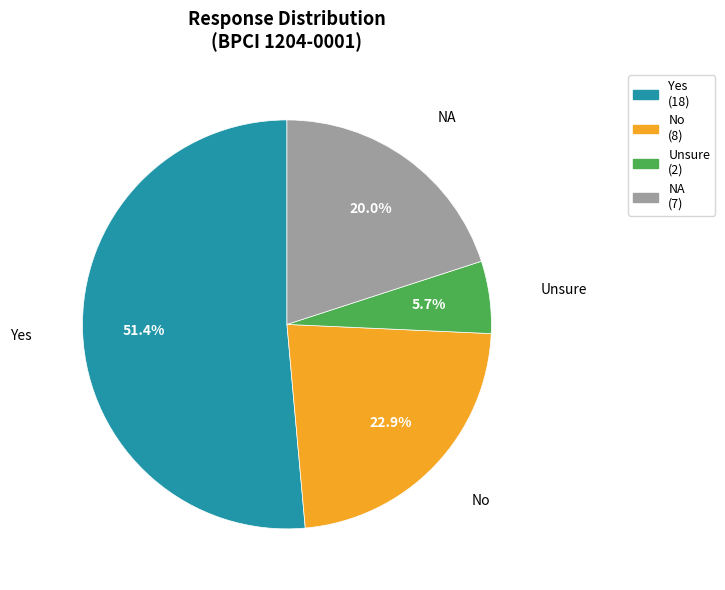

Does Unsure account for over 50% of the chart?

No